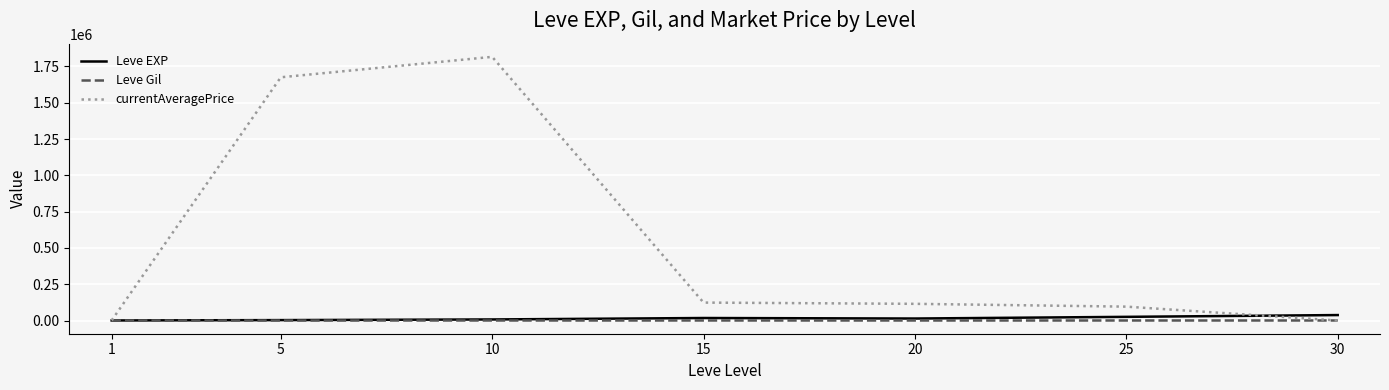

Rank the series by their maximum value, from highest to lowest.

currentAveragePrice, Leve EXP, Leve Gil